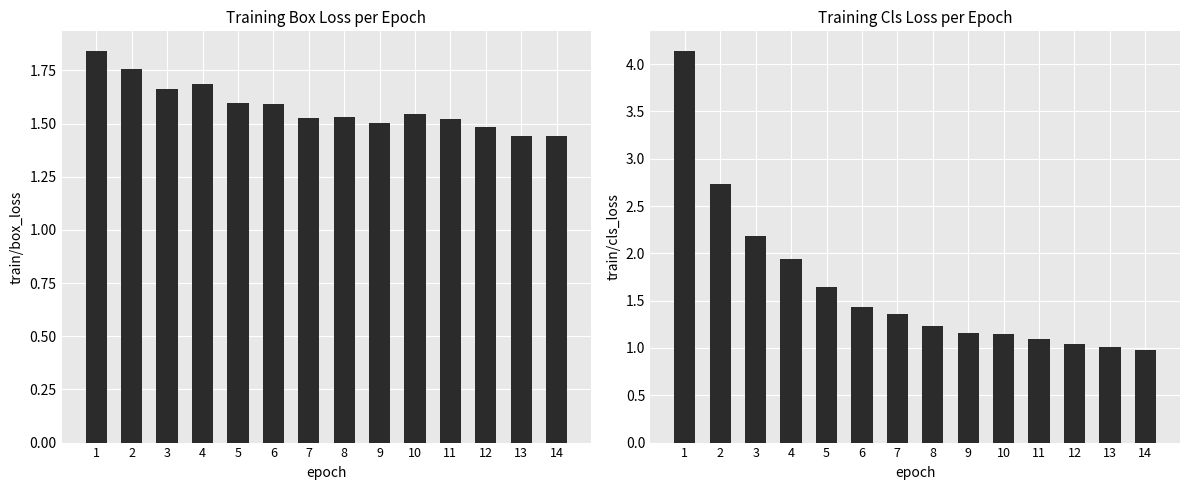

At which category is the sum across all series the highest?

1